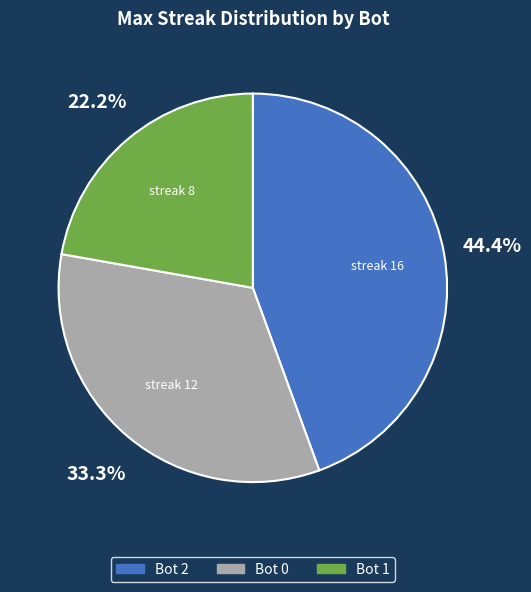

What percentage is NOT represented by Bot 0?

66.7%